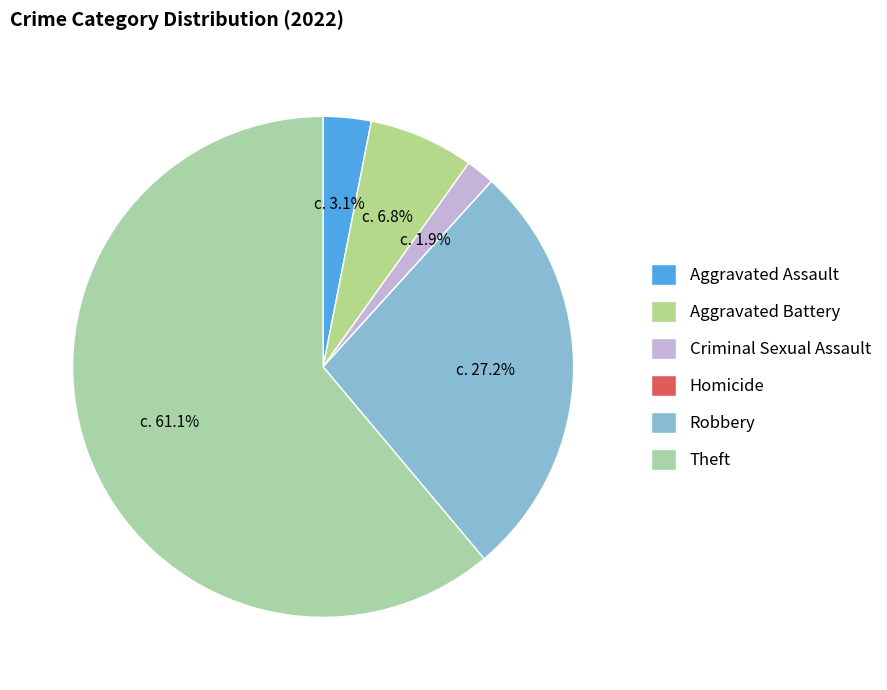

True or false: Aggravated Assault accounts for 1% of the total.

False